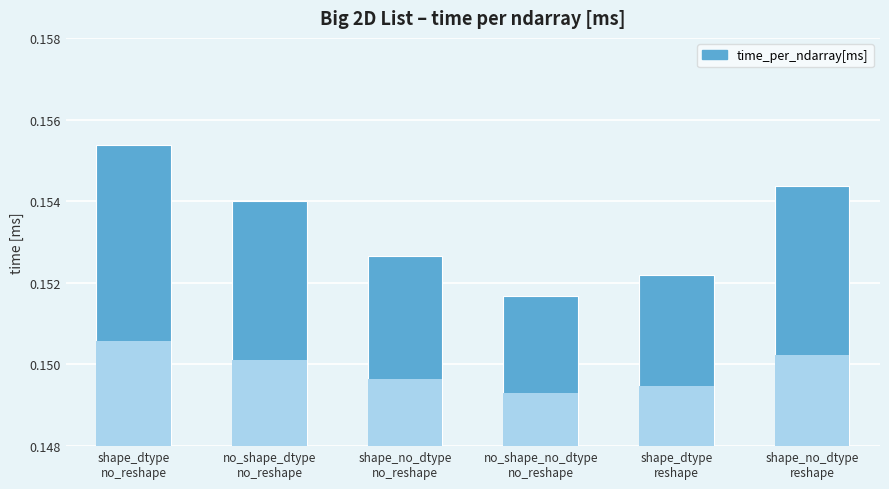

List the labels in order of value, largest first.

shape_dtype
no_reshape, shape_no_dtype
reshape, no_shape_dtype
no_reshape, shape_no_dtype
no_reshape, shape_dtype
reshape, no_shape_no_dtype
no_reshape